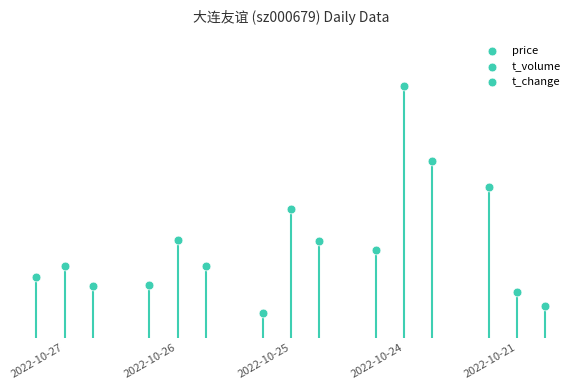

Which series contains the lowest Y value?

price